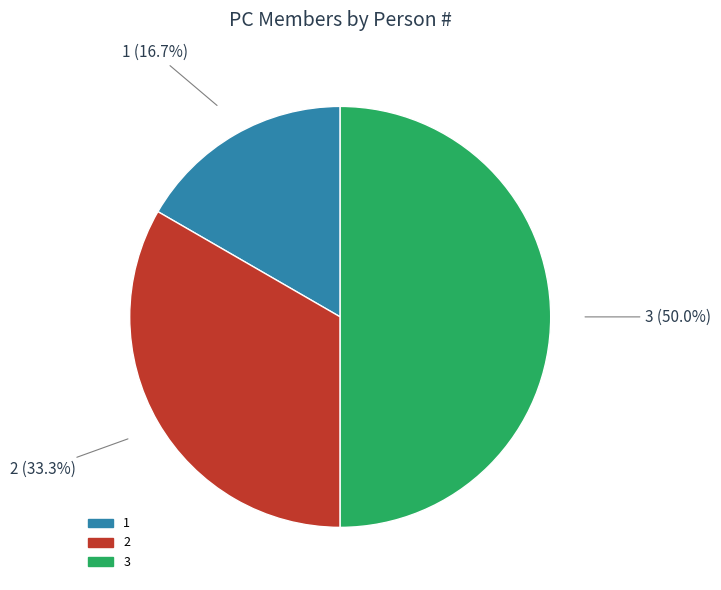

To the nearest percent, what percentage of the pie is 3?

50%